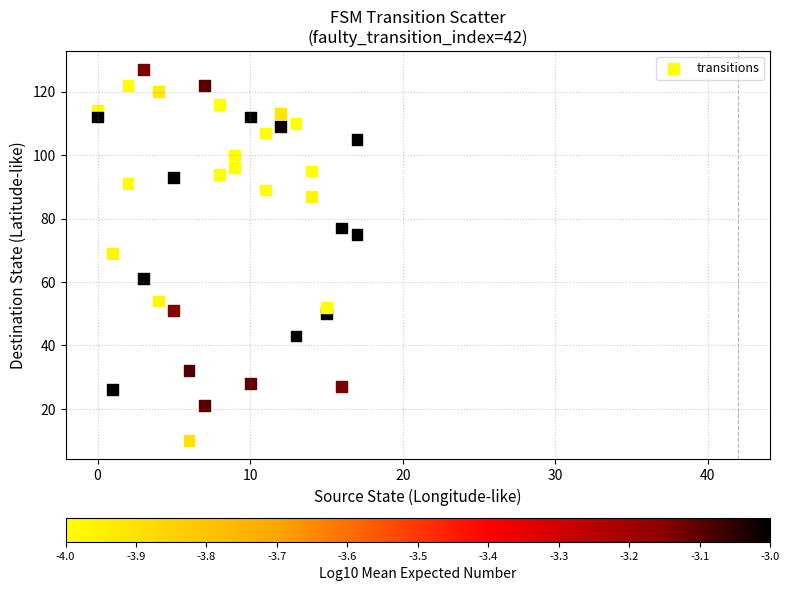

What is the range of Y values (max minus min)?

117